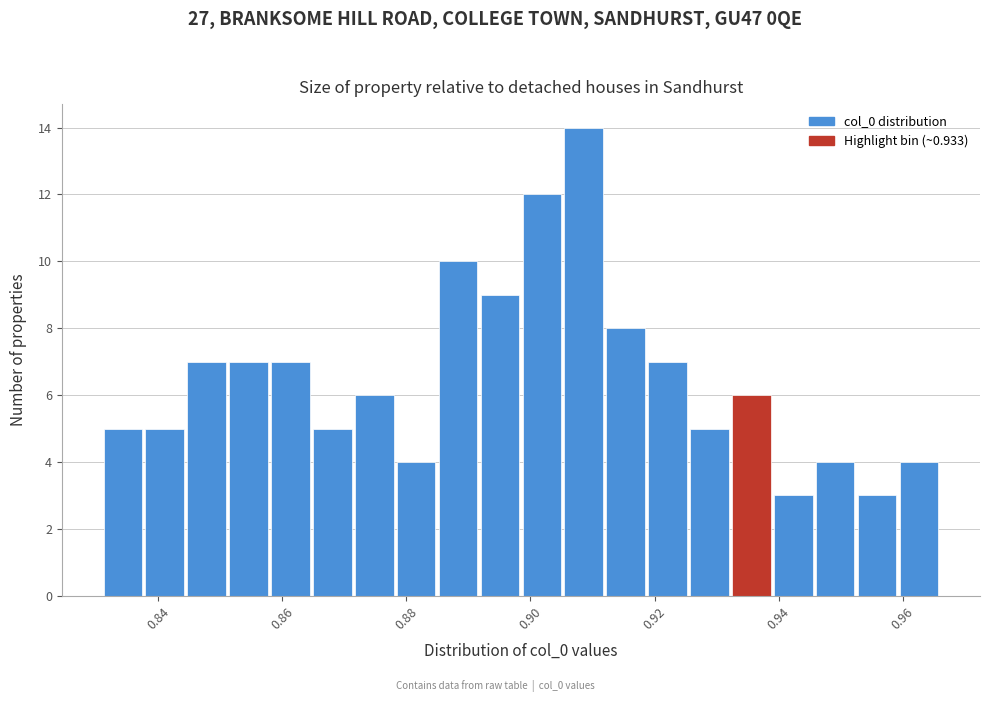

Around what value on the x-axis is the tallest bar? Give the approximate position of its centre, as read against the axis.

0.908